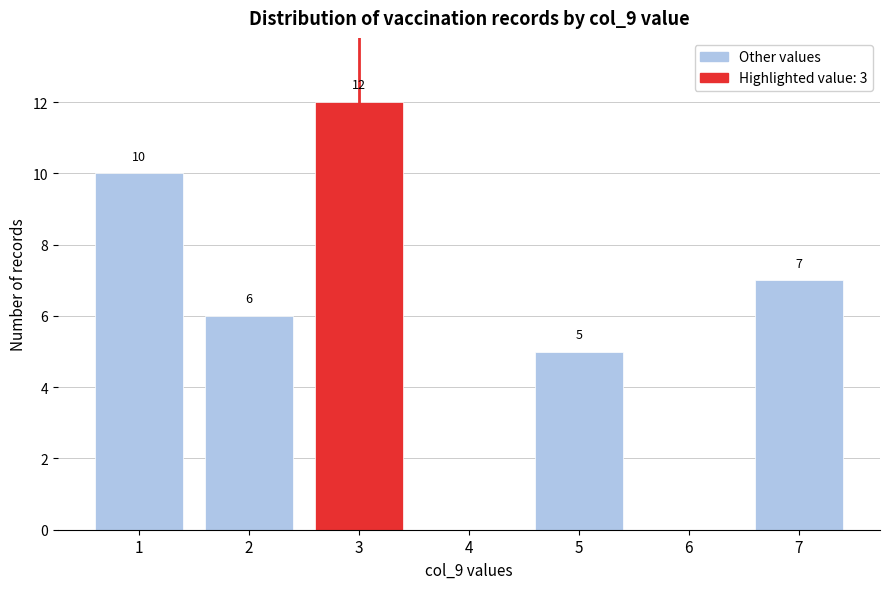

Reading left to right, list all the values displayed in this chart.

1=10	2=6	3=12	4=0	5=5	6=0	7=7